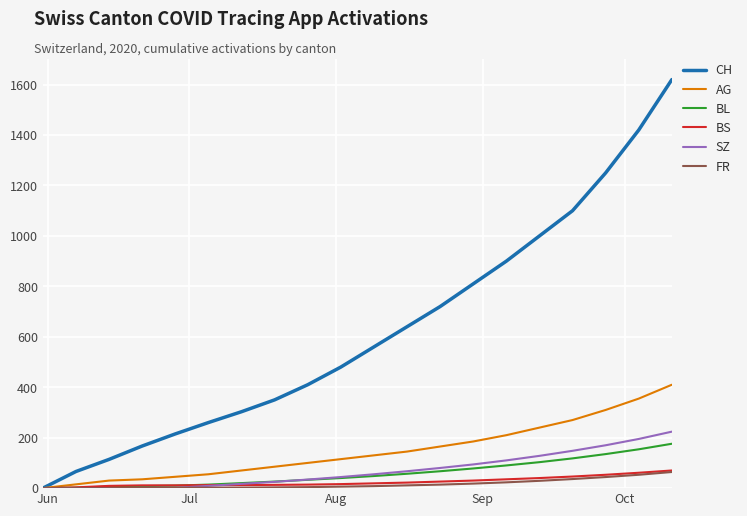

Which series has the largest total across all categories?

CH